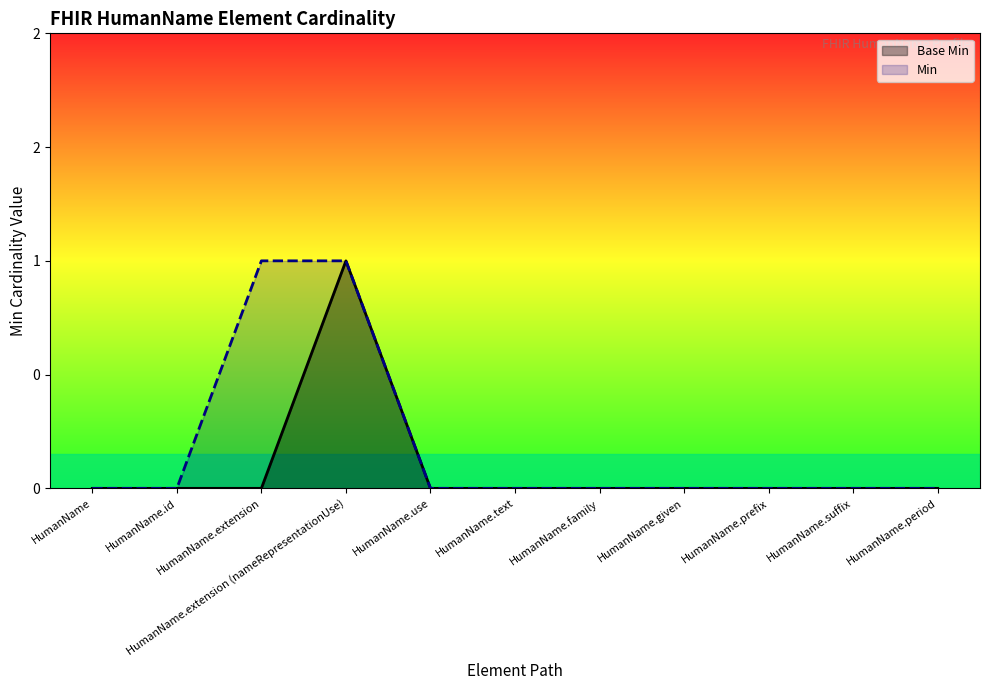

What are all the series names shown in the legend?

Base Min, Min